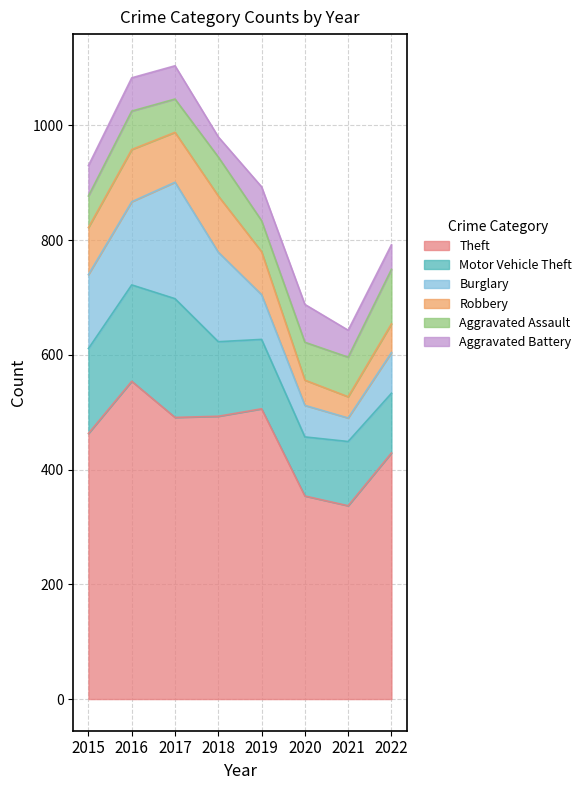

Is it true that Burglary equals 55 at 2021?

False